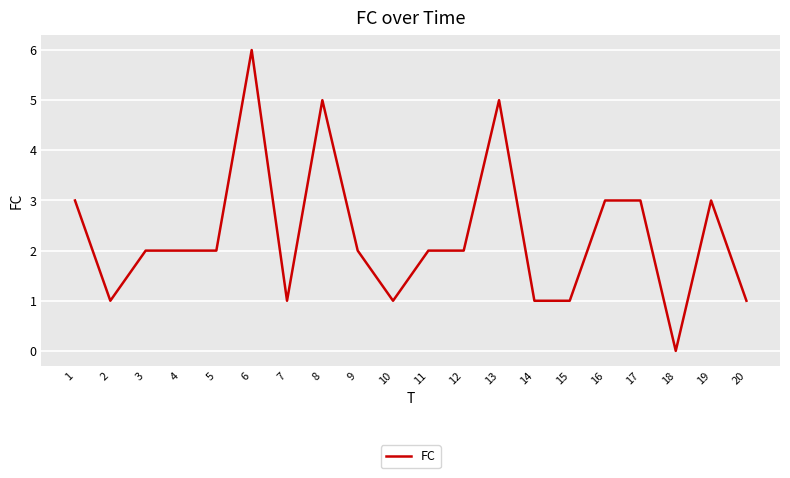

Count the values in the range 1 to 3.

16